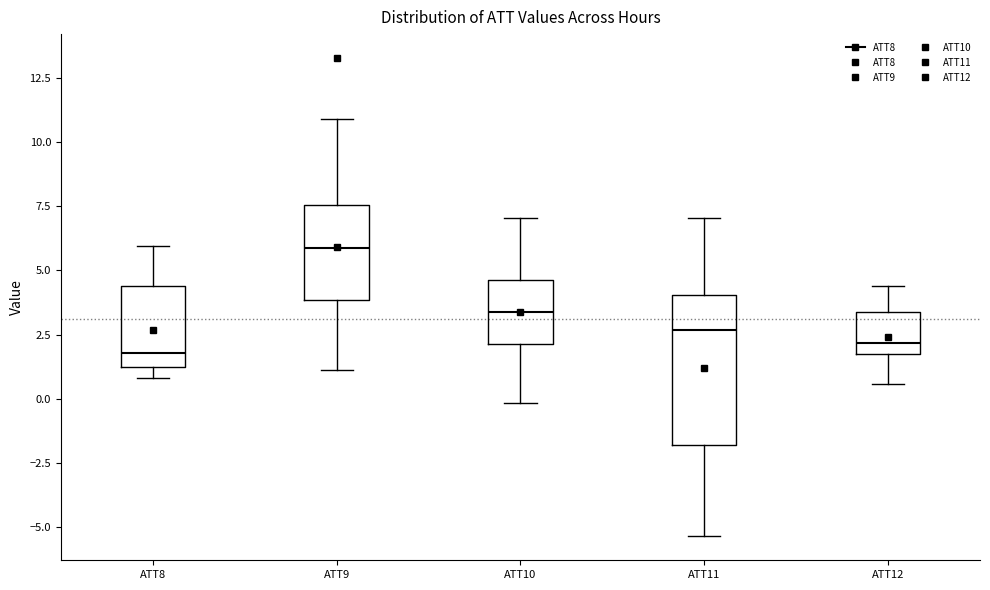

Which box's median line is the highest?

ATT9